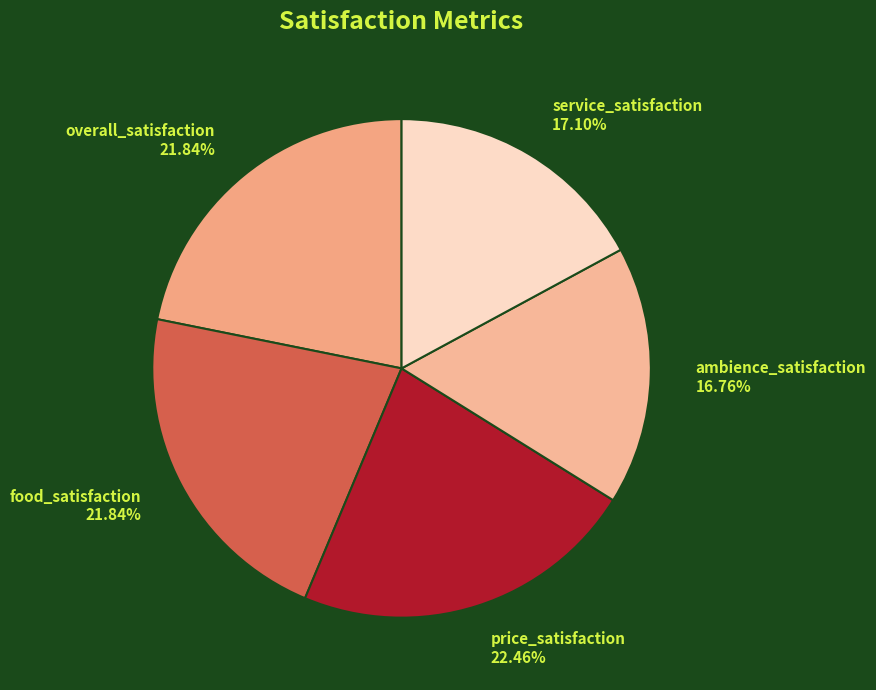

Which category has the biggest portion of the pie?

price_satisfaction